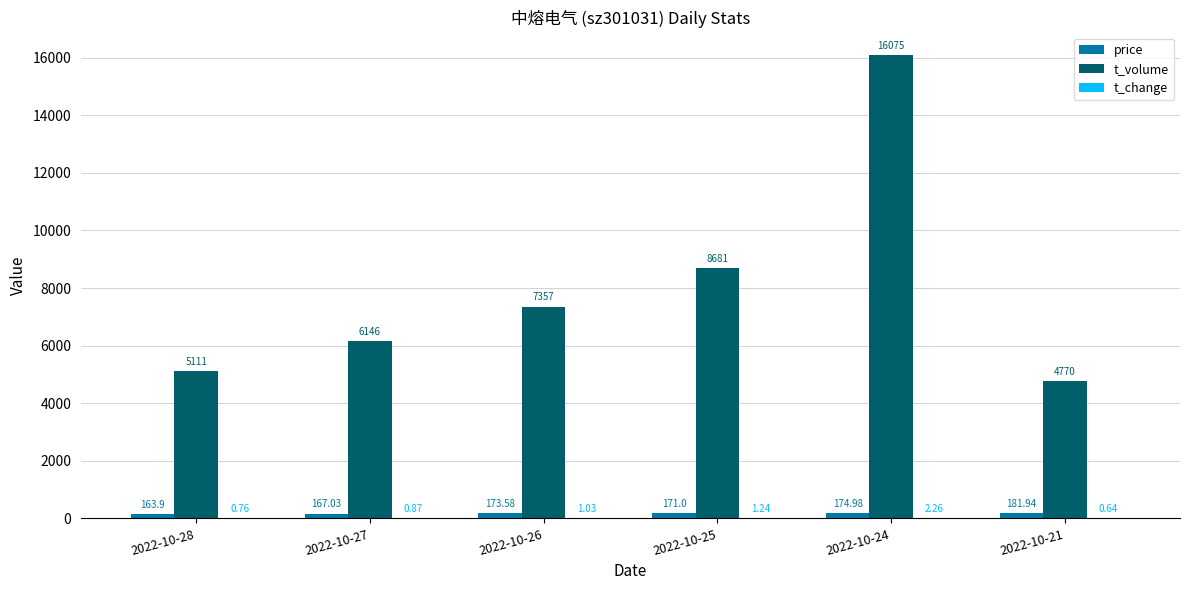

At which category is the sum across all series the highest?

2022-10-24